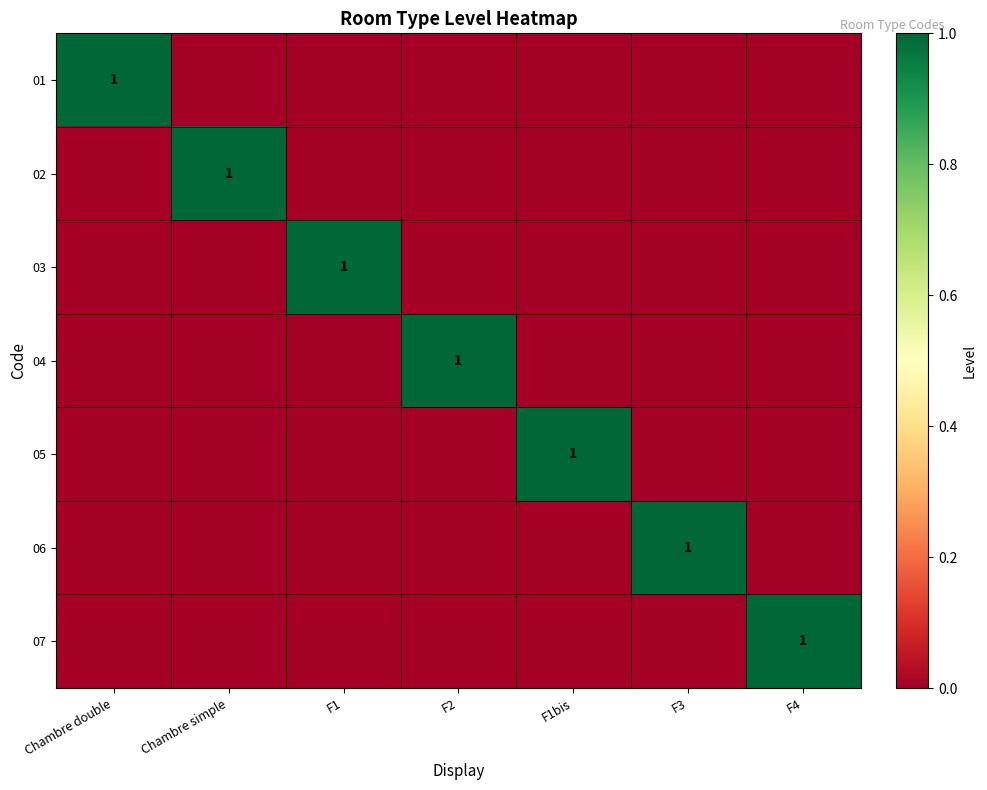

Where is 05 nearest to the value 0?

Chambre double